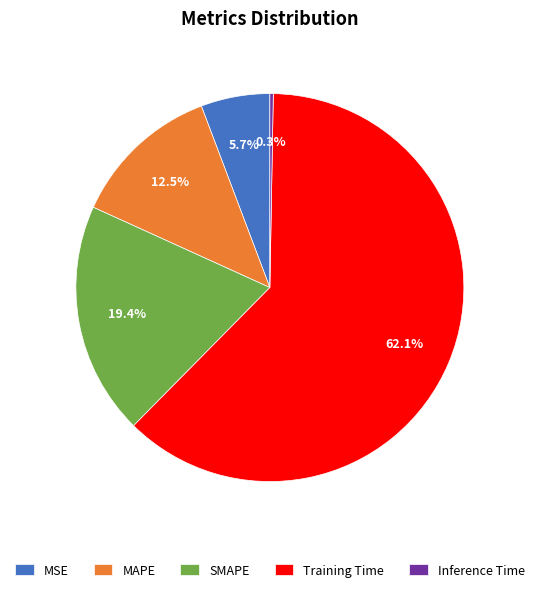

What is the smallest slice in the pie chart?

Inference Time